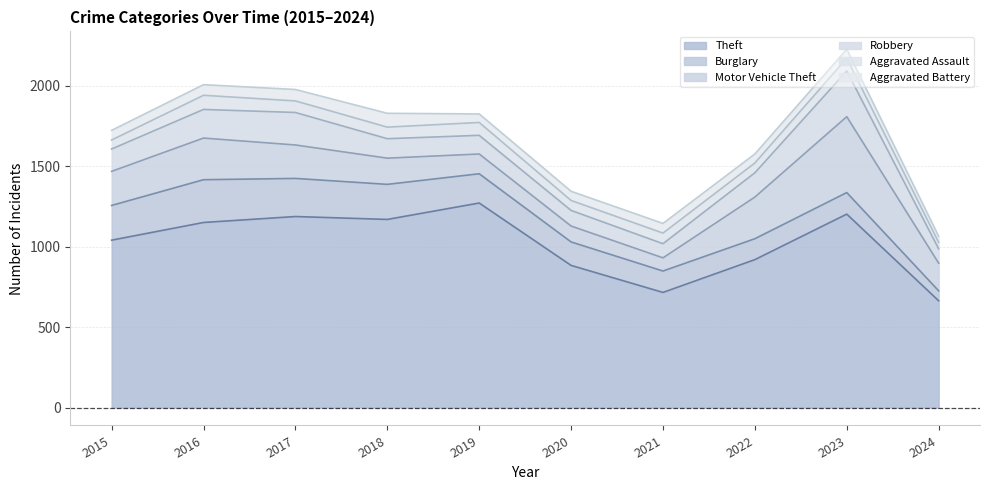

Does the chart have visible grid lines?

Yes